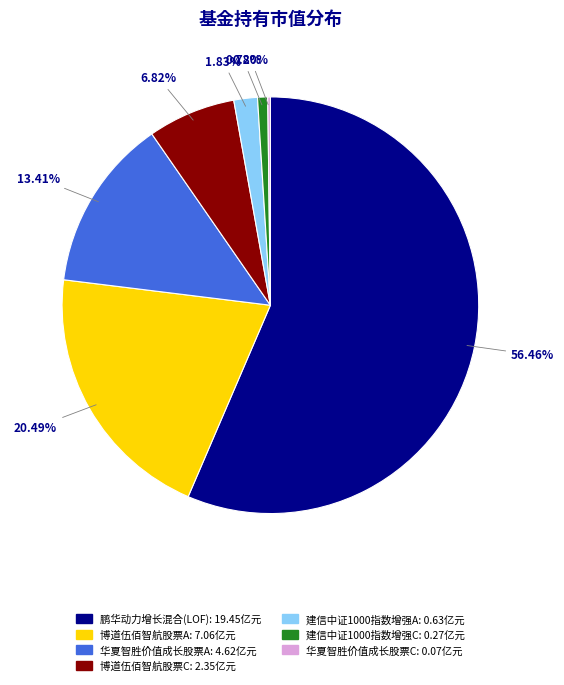

What is the largest slice in the pie chart?

鹏华动力增长混合(LOF)